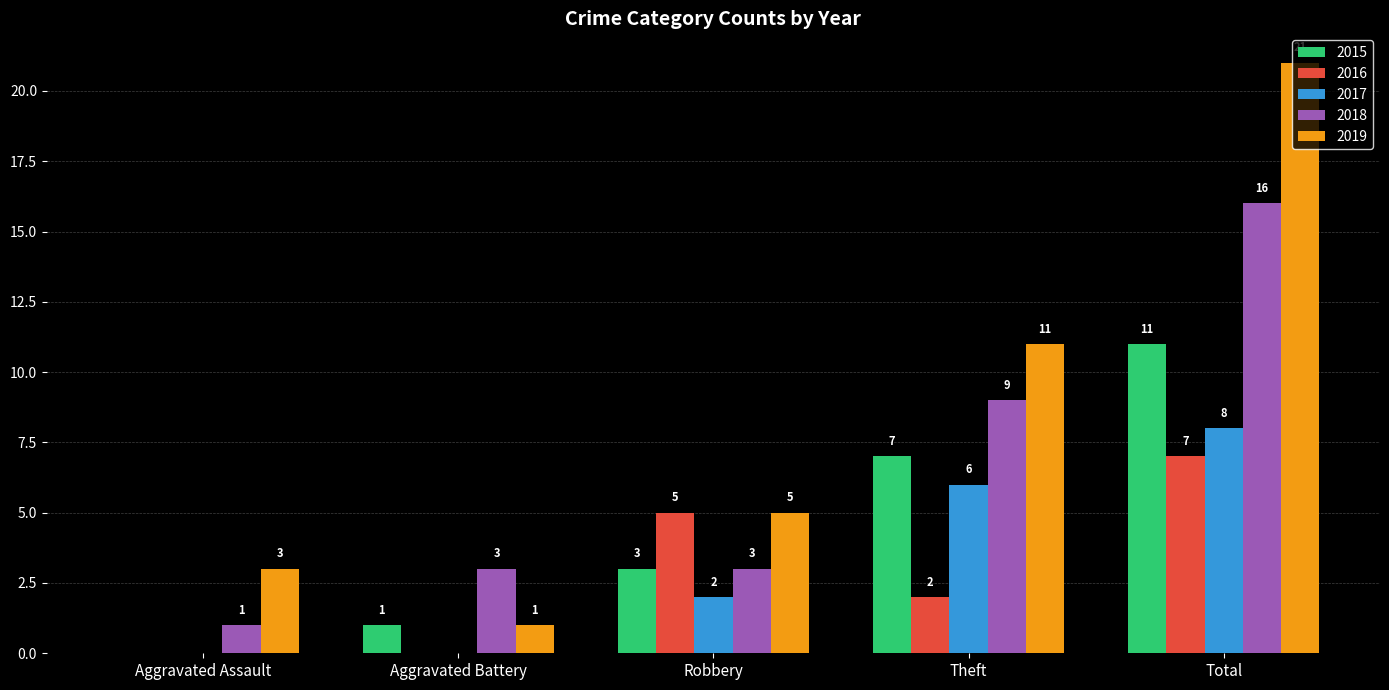

Reading right to left, list all the values displayed in this chart.

2015: 11	7	3	1	0
2016: 7	2	5	0	0
2017: 8	6	2	0	0
2018: 16	9	3	3	1
2019: 21	11	5	1	3